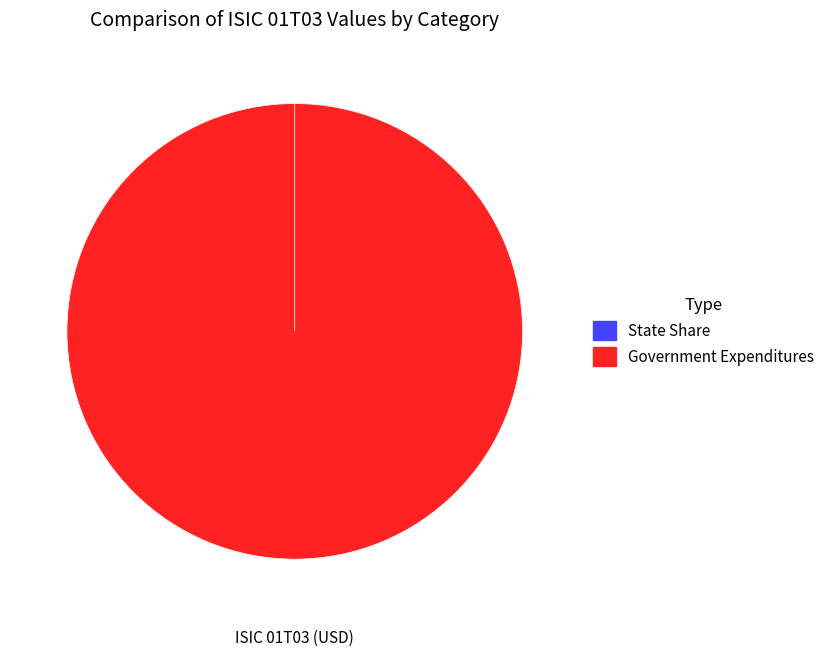

Is State Share the majority of the pie?

No